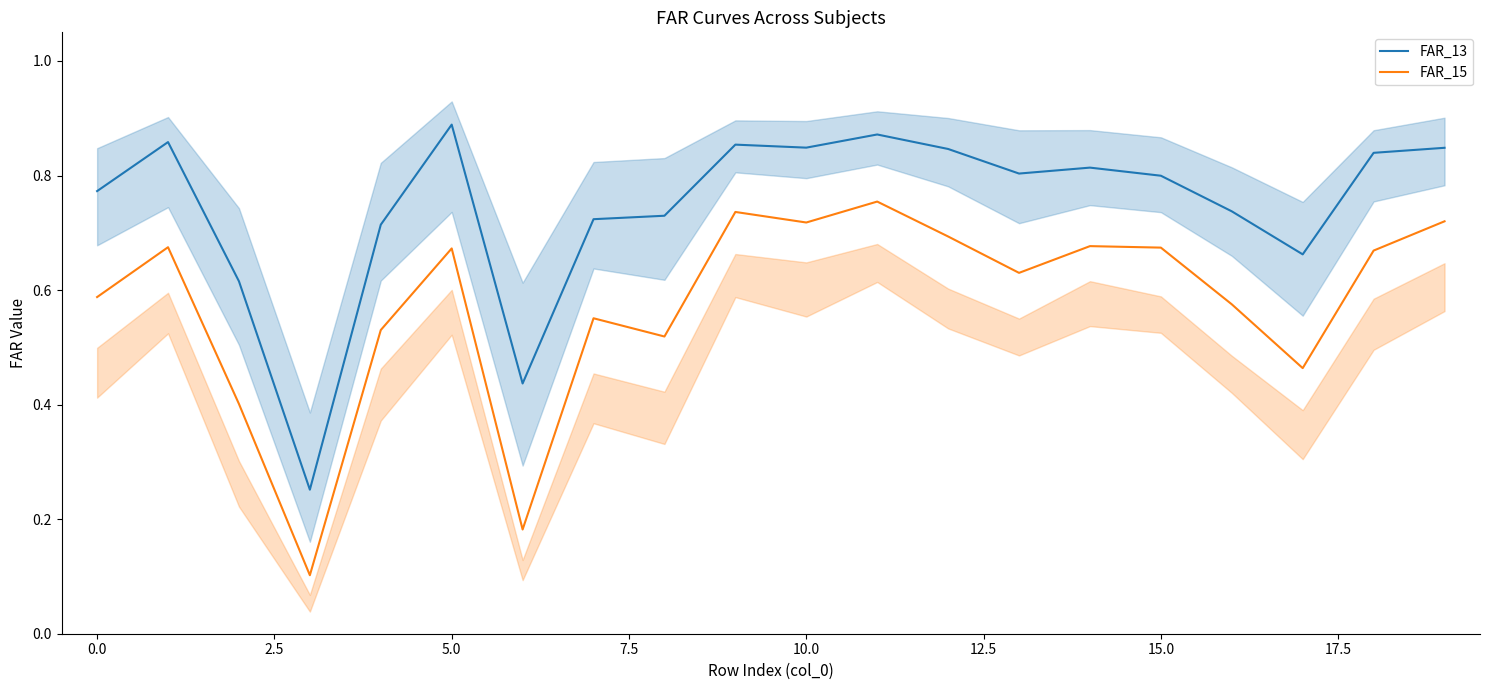

True or false: FAR_13 and FAR_15 cross at least once.

False